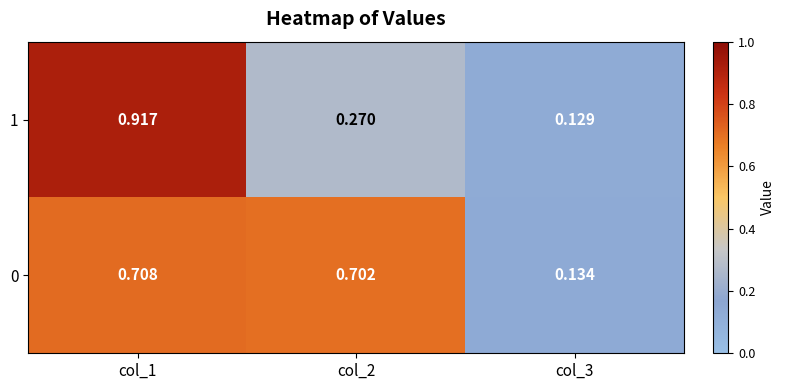

Is the value of 1 at col_3 greater than the value of 0 at col_2?

No